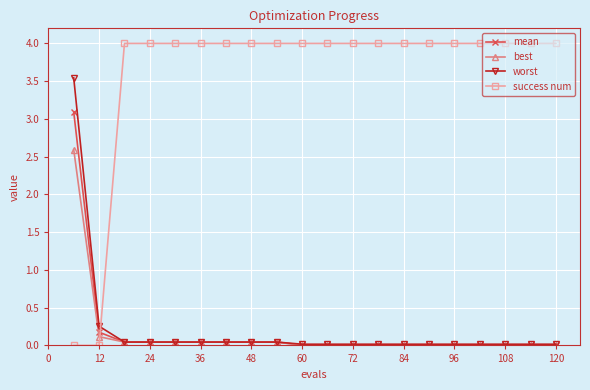

Which series has the largest total across all categories?

success num